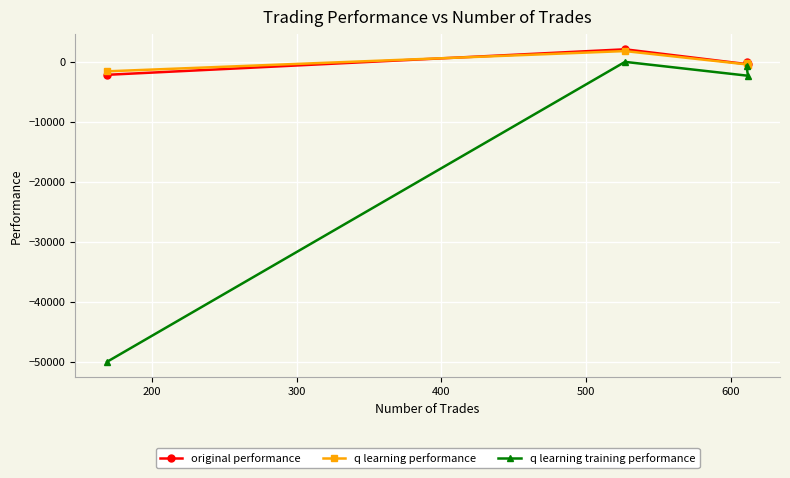

At how many categories does at least one series exceed -27988?

4